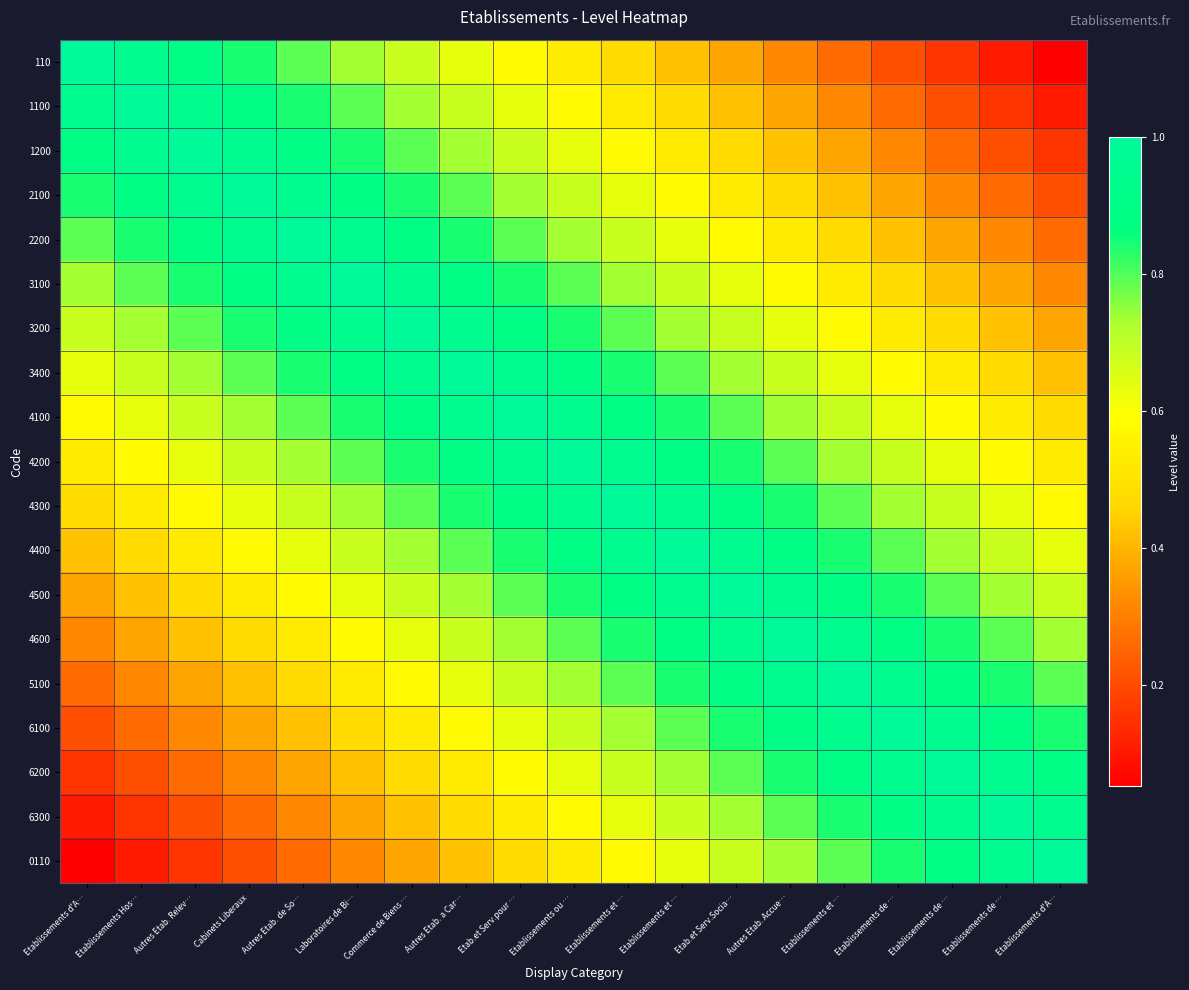

Reading left to right, transcribe all the data shown in this chart.

110: Etablissements d'A…=1.0	Etablissements Hos…=0.9	Autres Etab. Relev…=0.9	Cabinets Liberaux=0.8	Autres Etab. de So…=0.8	Laboratoires de Bi…=0.7	Commerce de Biens …=0.7	Autres Etab. a Car…=0.6	Etab.et Serv.pour …=0.6	Etablissements ou …=0.5	Etablissements et …=0.5	Etablissements et …=0.4	Etab.et Serv.Socia…=0.4	Autres Etab. Accue…=0.3	Etablissements et …=0.3	Etablissements de …=0.2	Etablissements de …=0.2	Etablissements de …=0.1	Etablissements d'A…=0.1
1100: Etablissements d'A…=0.9	Etablissements Hos…=1.0	Autres Etab. Relev…=0.9	Cabinets Liberaux=0.9	Autres Etab. de So…=0.8	Laboratoires de Bi…=0.8	Commerce de Biens …=0.7	Autres Etab. a Car…=0.7	Etab.et Serv.pour …=0.6	Etablissements ou …=0.6	Etablissements et …=0.5	Etablissements et …=0.5	Etab.et Serv.Socia…=0.4	Autres Etab. Accue…=0.4	Etablissements et …=0.3	Etablissements de …=0.3	Etablissements de …=0.2	Etablissements de …=0.2	Etablissements d'A…=0.1
1200: Etablissements d'A…=0.9	Etablissements Hos…=0.9	Autres Etab. Relev…=1.0	Cabinets Liberaux=0.9	Autres Etab. de So…=0.9	Laboratoires de Bi…=0.8	Commerce de Biens …=0.8	Autres Etab. a Car…=0.7	Etab.et Serv.pour …=0.7	Etablissements ou …=0.6	Etablissements et …=0.6	Etablissements et …=0.5	Etab.et Serv.Socia…=0.5	Autres Etab. Accue…=0.4	Etablissements et …=0.4	Etablissements de …=0.3	Etablissements de …=0.3	Etablissements de …=0.2	Etablissements d'A…=0.2
2100: Etablissements d'A…=0.8	Etablissements Hos…=0.9	Autres Etab. Relev…=0.9	Cabinets Liberaux=1.0	Autres Etab. de So…=0.9	Laboratoires de Bi…=0.9	Commerce de Biens …=0.8	Autres Etab. a Car…=0.8	Etab.et Serv.pour …=0.7	Etablissements ou …=0.7	Etablissements et …=0.6	Etablissements et …=0.6	Etab.et Serv.Socia…=0.5	Autres Etab. Accue…=0.5	Etablissements et …=0.4	Etablissements de …=0.4	Etablissements de …=0.3	Etablissements de …=0.3	Etablissements d'A…=0.2
2200: Etablissements d'A…=0.8	Etablissements Hos…=0.8	Autres Etab. Relev…=0.9	Cabinets Liberaux=0.9	Autres Etab. de So…=1.0	Laboratoires de Bi…=0.9	Commerce de Biens …=0.9	Autres Etab. a Car…=0.8	Etab.et Serv.pour …=0.8	Etablissements ou …=0.7	Etablissements et …=0.7	Etablissements et …=0.6	Etab.et Serv.Socia…=0.6	Autres Etab. Accue…=0.5	Etablissements et …=0.5	Etablissements de …=0.4	Etablissements de …=0.4	Etablissements de …=0.3	Etablissements d'A…=0.3
3100: Etablissements d'A…=0.7	Etablissements Hos…=0.8	Autres Etab. Relev…=0.8	Cabinets Liberaux=0.9	Autres Etab. de So…=0.9	Laboratoires de Bi…=1.0	Commerce de Biens …=0.9	Autres Etab. a Car…=0.9	Etab.et Serv.pour …=0.8	Etablissements ou …=0.8	Etablissements et …=0.7	Etablissements et …=0.7	Etab.et Serv.Socia…=0.6	Autres Etab. Accue…=0.6	Etablissements et …=0.5	Etablissements de …=0.5	Etablissements de …=0.4	Etablissements de …=0.4	Etablissements d'A…=0.3
3200: Etablissements d'A…=0.7	Etablissements Hos…=0.7	Autres Etab. Relev…=0.8	Cabinets Liberaux=0.8	Autres Etab. de So…=0.9	Laboratoires de Bi…=0.9	Commerce de Biens …=1.0	Autres Etab. a Car…=0.9	Etab.et Serv.pour …=0.9	Etablissements ou …=0.8	Etablissements et …=0.8	Etablissements et …=0.7	Etab.et Serv.Socia…=0.7	Autres Etab. Accue…=0.6	Etablissements et …=0.6	Etablissements de …=0.5	Etablissements de …=0.5	Etablissements de …=0.4	Etablissements d'A…=0.4
3400: Etablissements d'A…=0.6	Etablissements Hos…=0.7	Autres Etab. Relev…=0.7	Cabinets Liberaux=0.8	Autres Etab. de So…=0.8	Laboratoires de Bi…=0.9	Commerce de Biens …=0.9	Autres Etab. a Car…=1.0	Etab.et Serv.pour …=0.9	Etablissements ou …=0.9	Etablissements et …=0.8	Etablissements et …=0.8	Etab.et Serv.Socia…=0.7	Autres Etab. Accue…=0.7	Etablissements et …=0.6	Etablissements de …=0.6	Etablissements de …=0.5	Etablissements de …=0.5	Etablissements d'A…=0.4
4100: Etablissements d'A…=0.6	Etablissements Hos…=0.6	Autres Etab. Relev…=0.7	Cabinets Liberaux=0.7	Autres Etab. de So…=0.8	Laboratoires de Bi…=0.8	Commerce de Biens …=0.9	Autres Etab. a Car…=0.9	Etab.et Serv.pour …=1.0	Etablissements ou …=0.9	Etablissements et …=0.9	Etablissements et …=0.8	Etab.et Serv.Socia…=0.8	Autres Etab. Accue…=0.7	Etablissements et …=0.7	Etablissements de …=0.6	Etablissements de …=0.6	Etablissements de …=0.5	Etablissements d'A…=0.5
4200: Etablissements d'A…=0.5	Etablissements Hos…=0.6	Autres Etab. Relev…=0.6	Cabinets Liberaux=0.7	Autres Etab. de So…=0.7	Laboratoires de Bi…=0.8	Commerce de Biens …=0.8	Autres Etab. a Car…=0.9	Etab.et Serv.pour …=0.9	Etablissements ou …=1.0	Etablissements et …=0.9	Etablissements et …=0.9	Etab.et Serv.Socia…=0.8	Autres Etab. Accue…=0.8	Etablissements et …=0.7	Etablissements de …=0.7	Etablissements de …=0.6	Etablissements de …=0.6	Etablissements d'A…=0.5
4300: Etablissements d'A…=0.5	Etablissements Hos…=0.5	Autres Etab. Relev…=0.6	Cabinets Liberaux=0.6	Autres Etab. de So…=0.7	Laboratoires de Bi…=0.7	Commerce de Biens …=0.8	Autres Etab. a Car…=0.8	Etab.et Serv.pour …=0.9	Etablissements ou …=0.9	Etablissements et …=1.0	Etablissements et …=0.9	Etab.et Serv.Socia…=0.9	Autres Etab. Accue…=0.8	Etablissements et …=0.8	Etablissements de …=0.7	Etablissements de …=0.7	Etablissements de …=0.6	Etablissements d'A…=0.6
4400: Etablissements d'A…=0.4	Etablissements Hos…=0.5	Autres Etab. Relev…=0.5	Cabinets Liberaux=0.6	Autres Etab. de So…=0.6	Laboratoires de Bi…=0.7	Commerce de Biens …=0.7	Autres Etab. a Car…=0.8	Etab.et Serv.pour …=0.8	Etablissements ou …=0.9	Etablissements et …=0.9	Etablissements et …=1.0	Etab.et Serv.Socia…=0.9	Autres Etab. Accue…=0.9	Etablissements et …=0.8	Etablissements de …=0.8	Etablissements de …=0.7	Etablissements de …=0.7	Etablissements d'A…=0.6
4500: Etablissements d'A…=0.4	Etablissements Hos…=0.4	Autres Etab. Relev…=0.5	Cabinets Liberaux=0.5	Autres Etab. de So…=0.6	Laboratoires de Bi…=0.6	Commerce de Biens …=0.7	Autres Etab. a Car…=0.7	Etab.et Serv.pour …=0.8	Etablissements ou …=0.8	Etablissements et …=0.9	Etablissements et …=0.9	Etab.et Serv.Socia…=1.0	Autres Etab. Accue…=0.9	Etablissements et …=0.9	Etablissements de …=0.8	Etablissements de …=0.8	Etablissements de …=0.7	Etablissements d'A…=0.7
4600: Etablissements d'A…=0.3	Etablissements Hos…=0.4	Autres Etab. Relev…=0.4	Cabinets Liberaux=0.5	Autres Etab. de So…=0.5	Laboratoires de Bi…=0.6	Commerce de Biens …=0.6	Autres Etab. a Car…=0.7	Etab.et Serv.pour …=0.7	Etablissements ou …=0.8	Etablissements et …=0.8	Etablissements et …=0.9	Etab.et Serv.Socia…=0.9	Autres Etab. Accue…=1.0	Etablissements et …=0.9	Etablissements de …=0.9	Etablissements de …=0.8	Etablissements de …=0.8	Etablissements d'A…=0.7
5100: Etablissements d'A…=0.3	Etablissements Hos…=0.3	Autres Etab. Relev…=0.4	Cabinets Liberaux=0.4	Autres Etab. de So…=0.5	Laboratoires de Bi…=0.5	Commerce de Biens …=0.6	Autres Etab. a Car…=0.6	Etab.et Serv.pour …=0.7	Etablissements ou …=0.7	Etablissements et …=0.8	Etablissements et …=0.8	Etab.et Serv.Socia…=0.9	Autres Etab. Accue…=0.9	Etablissements et …=1.0	Etablissements de …=0.9	Etablissements de …=0.9	Etablissements de …=0.8	Etablissements d'A…=0.8
6100: Etablissements d'A…=0.2	Etablissements Hos…=0.3	Autres Etab. Relev…=0.3	Cabinets Liberaux=0.4	Autres Etab. de So…=0.4	Laboratoires de Bi…=0.5	Commerce de Biens …=0.5	Autres Etab. a Car…=0.6	Etab.et Serv.pour …=0.6	Etablissements ou …=0.7	Etablissements et …=0.7	Etablissements et …=0.8	Etab.et Serv.Socia…=0.8	Autres Etab. Accue…=0.9	Etablissements et …=0.9	Etablissements de …=1.0	Etablissements de …=0.9	Etablissements de …=0.9	Etablissements d'A…=0.8
6200: Etablissements d'A…=0.2	Etablissements Hos…=0.2	Autres Etab. Relev…=0.3	Cabinets Liberaux=0.3	Autres Etab. de So…=0.4	Laboratoires de Bi…=0.4	Commerce de Biens …=0.5	Autres Etab. a Car…=0.5	Etab.et Serv.pour …=0.6	Etablissements ou …=0.6	Etablissements et …=0.7	Etablissements et …=0.7	Etab.et Serv.Socia…=0.8	Autres Etab. Accue…=0.8	Etablissements et …=0.9	Etablissements de …=0.9	Etablissements de …=1.0	Etablissements de …=0.9	Etablissements d'A…=0.9
6300: Etablissements d'A…=0.1	Etablissements Hos…=0.2	Autres Etab. Relev…=0.2	Cabinets Liberaux=0.3	Autres Etab. de So…=0.3	Laboratoires de Bi…=0.4	Commerce de Biens …=0.4	Autres Etab. a Car…=0.5	Etab.et Serv.pour …=0.5	Etablissements ou …=0.6	Etablissements et …=0.6	Etablissements et …=0.7	Etab.et Serv.Socia…=0.7	Autres Etab. Accue…=0.8	Etablissements et …=0.8	Etablissements de …=0.9	Etablissements de …=0.9	Etablissements de …=1.0	Etablissements d'A…=0.9
0110: Etablissements d'A…=0.1	Etablissements Hos…=0.1	Autres Etab. Relev…=0.2	Cabinets Liberaux=0.2	Autres Etab. de So…=0.3	Laboratoires de Bi…=0.3	Commerce de Biens …=0.4	Autres Etab. a Car…=0.4	Etab.et Serv.pour …=0.5	Etablissements ou …=0.5	Etablissements et …=0.6	Etablissements et …=0.6	Etab.et Serv.Socia…=0.7	Autres Etab. Accue…=0.7	Etablissements et …=0.8	Etablissements de …=0.8	Etablissements de …=0.9	Etablissements de …=0.9	Etablissements d'A…=1.0